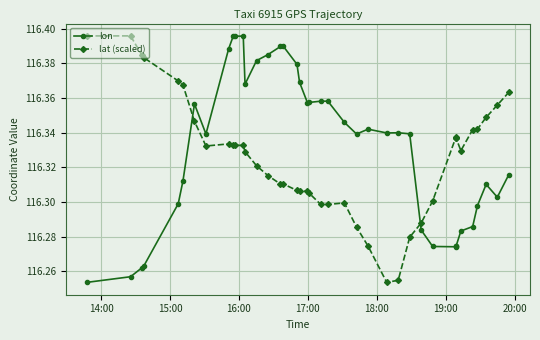

List the series in order of their peak value, lowest first.

lon, lat (scaled)